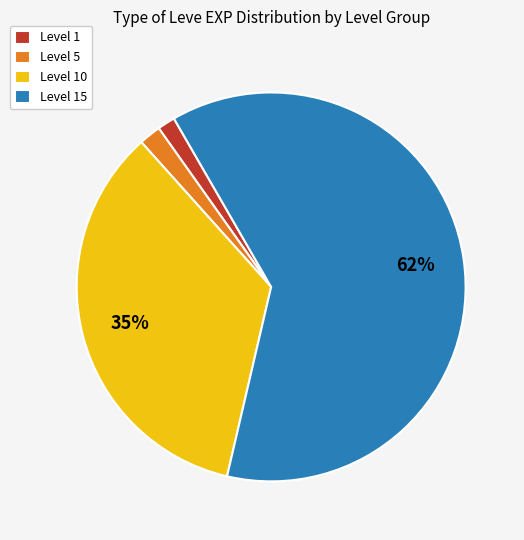

To the nearest percent, what is the difference between the largest and smallest slice percentages?

61%